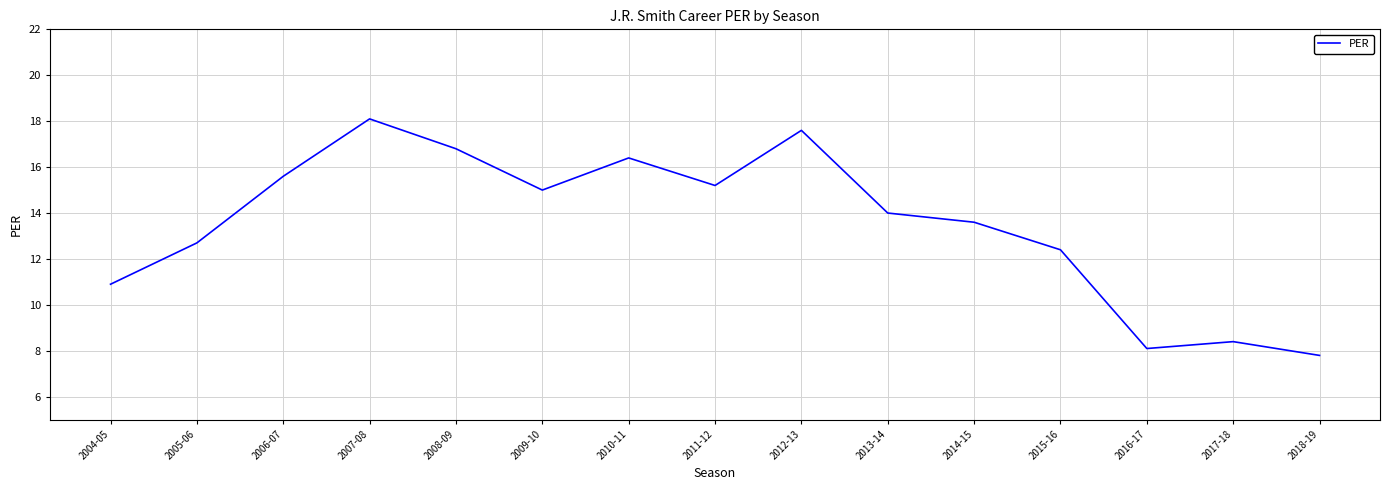

Between 2013-14 and 2012-13, which is larger?

2012-13